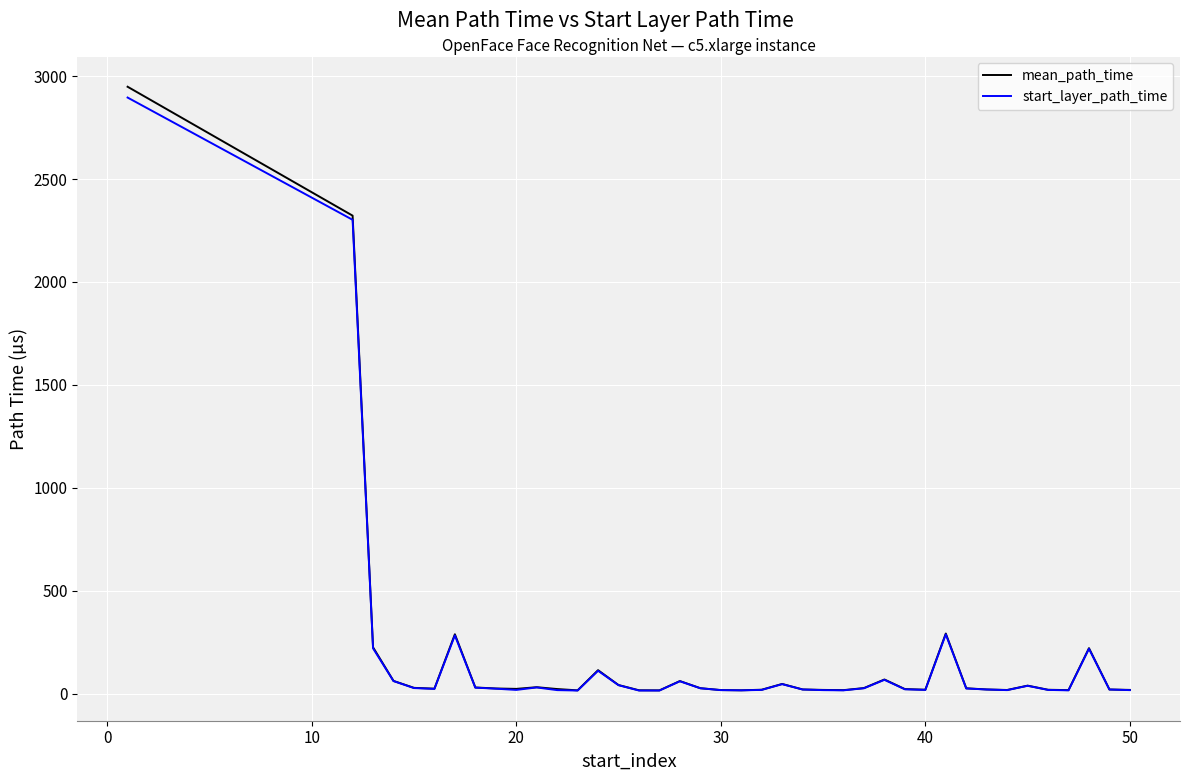

At how many categories does at least one series exceed 2864?

1